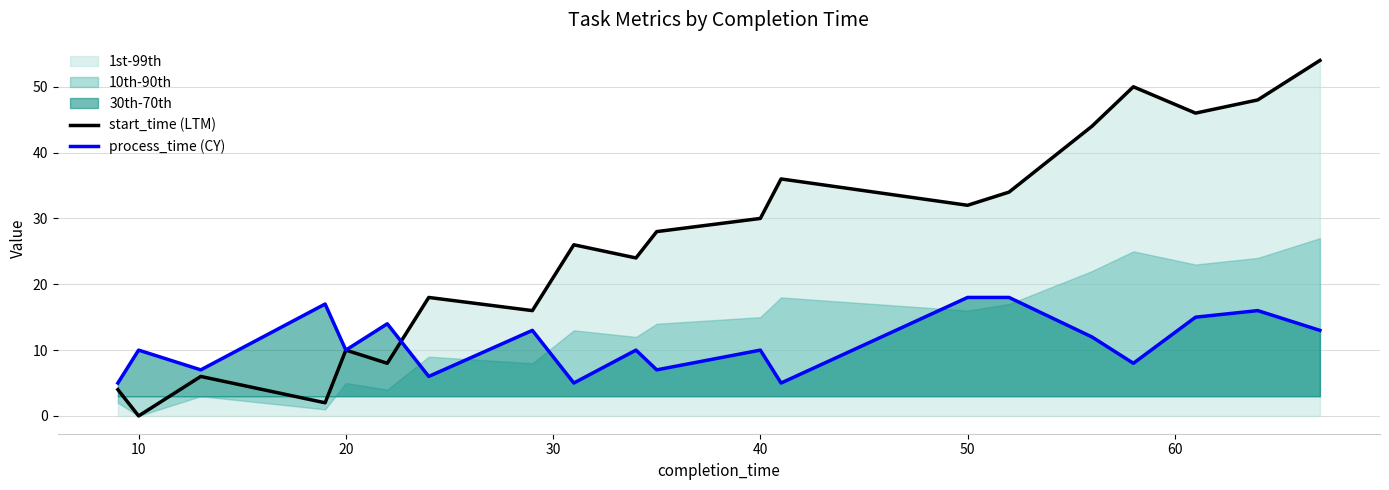

How many values in start_time (LTM) are above zero?

19